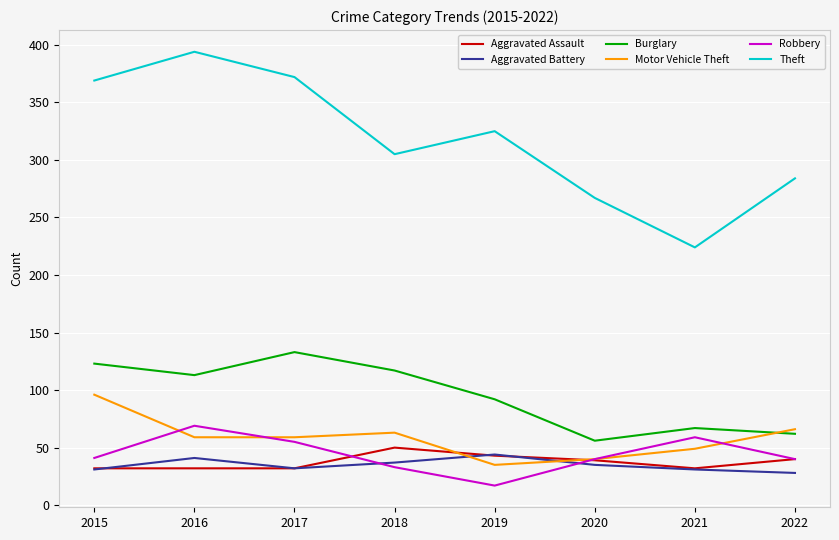

Is the value of Motor Vehicle Theft at 2020 greater than the value of Burglary at 2022?

No